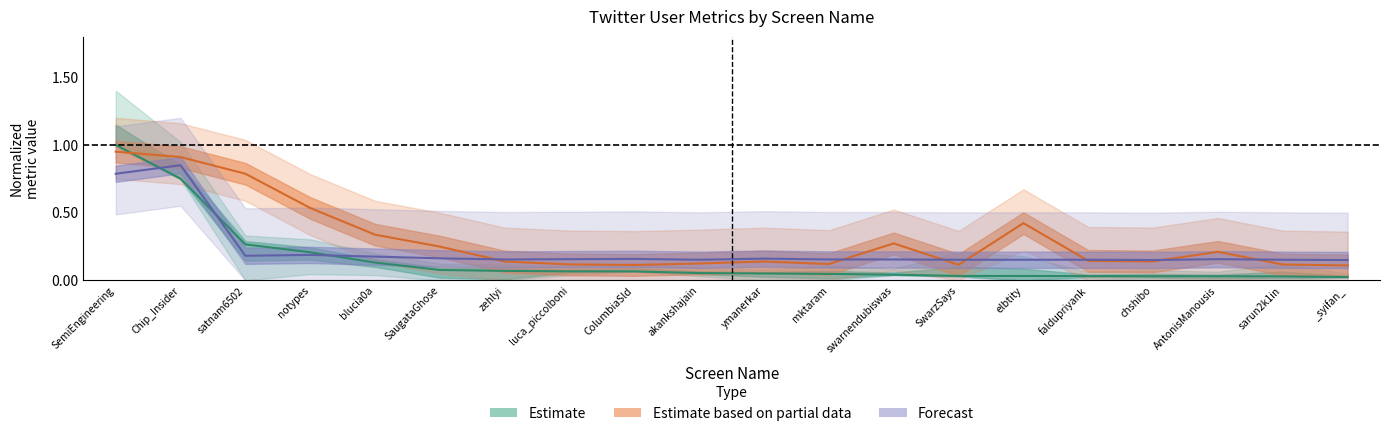

What position from the left is ColumbiaSld?

9